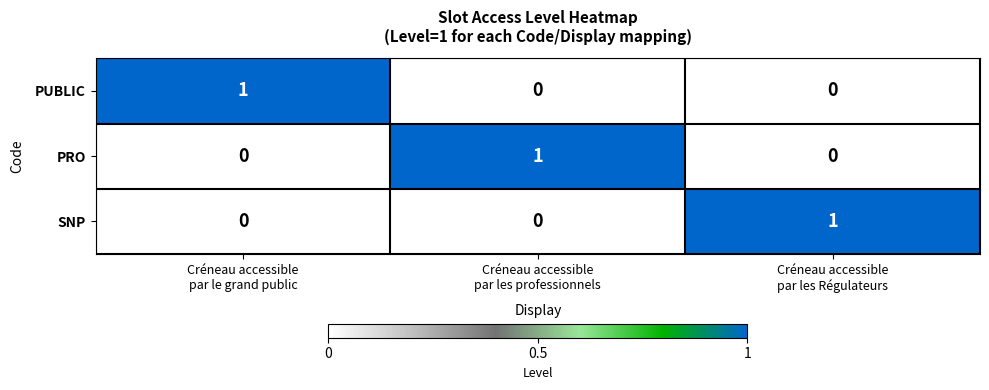

At how many categories does at least one series exceed 0?

3